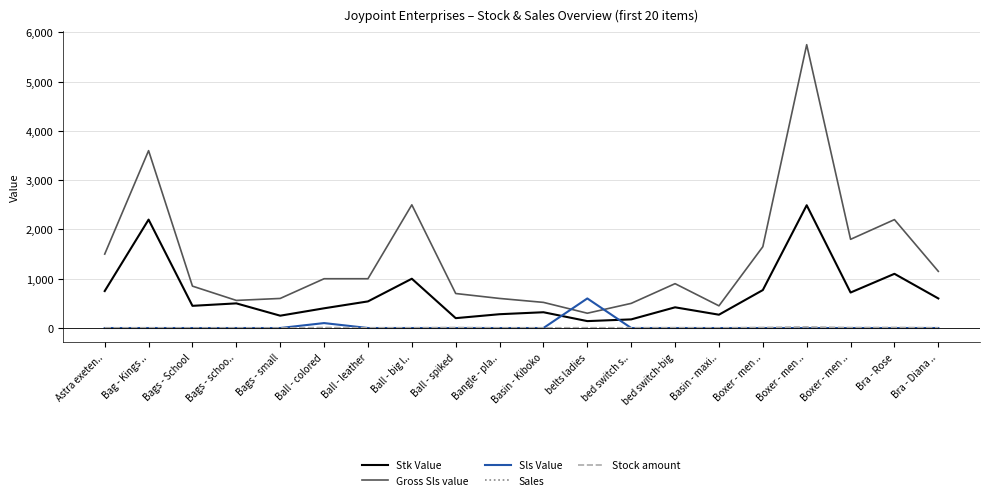

What is the spread (max minus min) of values at Bra - Rose?

2200.0